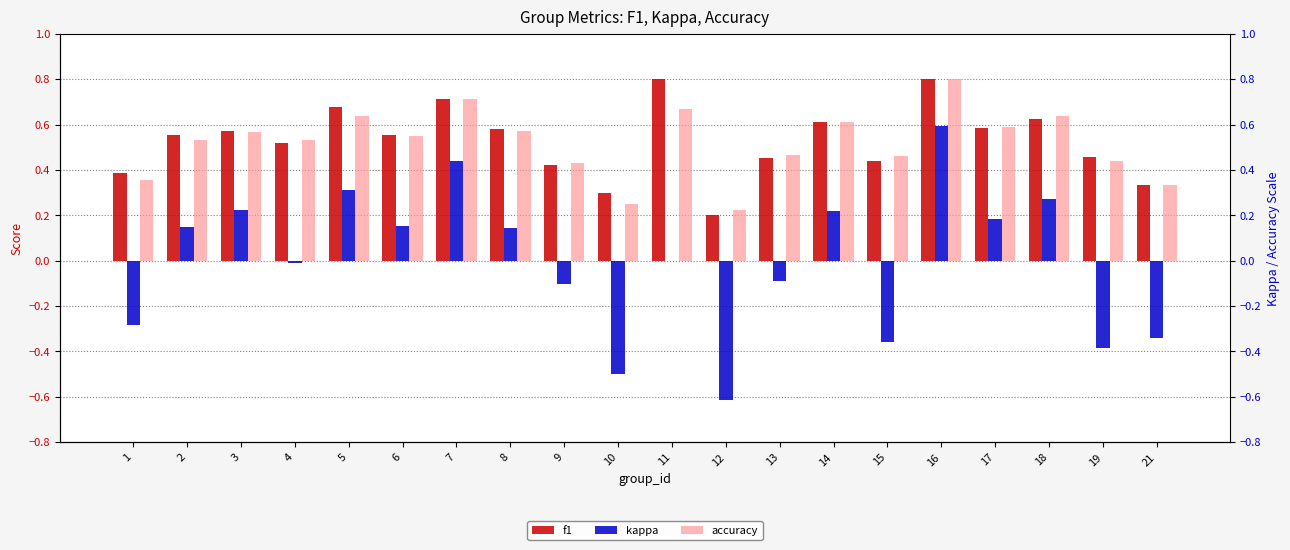

Which label corresponds to the smallest value in the chart?

12